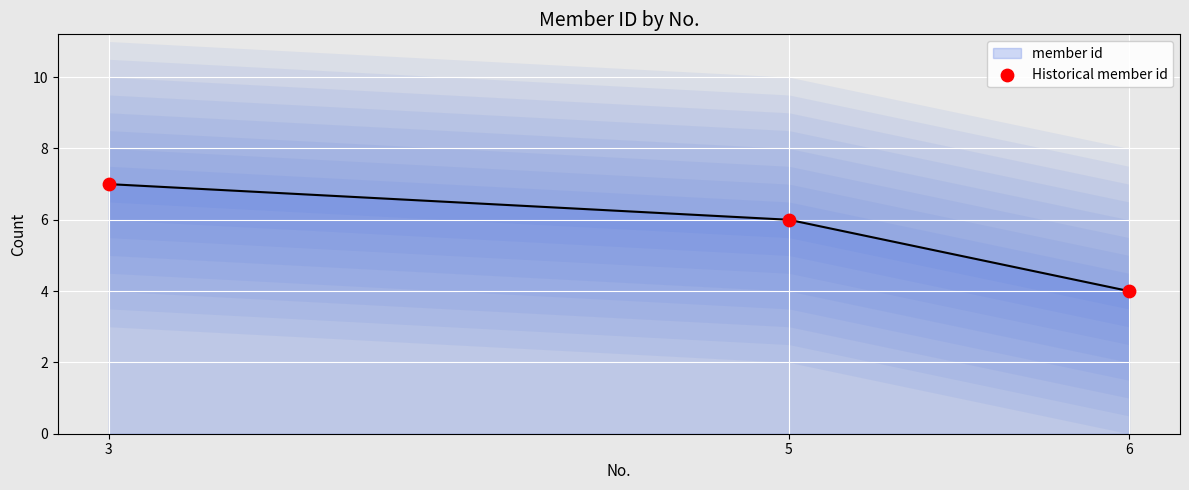

What is the change in value from 3 to 5?

-1